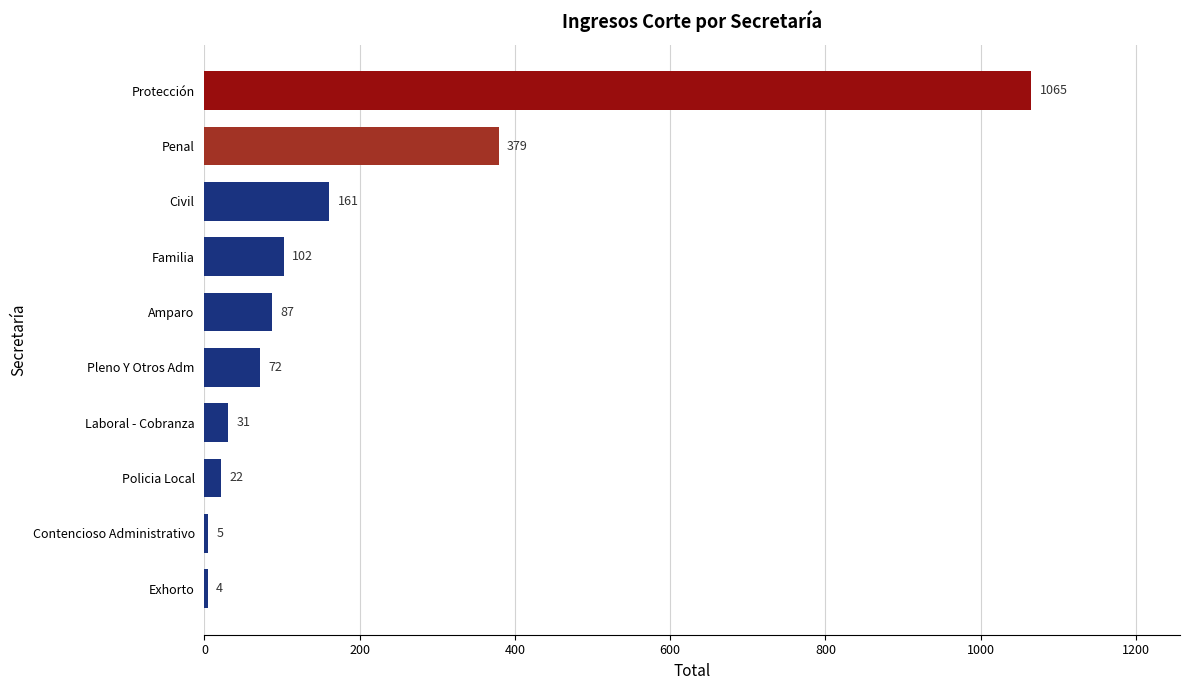

Where is the data nearest to the value 534?

Penal